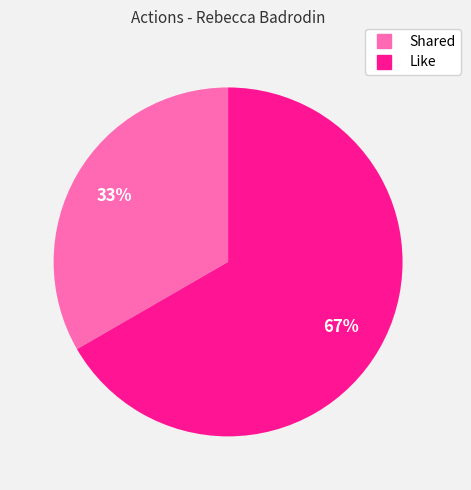

Is the sum of Like and Shared greater than half?

Yes